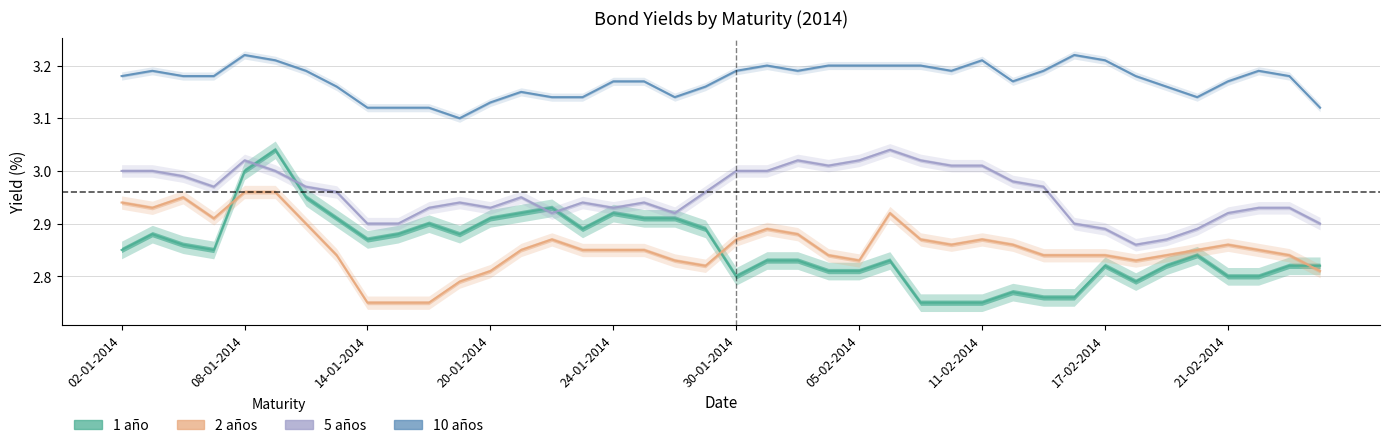

Where is 10 años nearest to the value 3?

17-01-2014